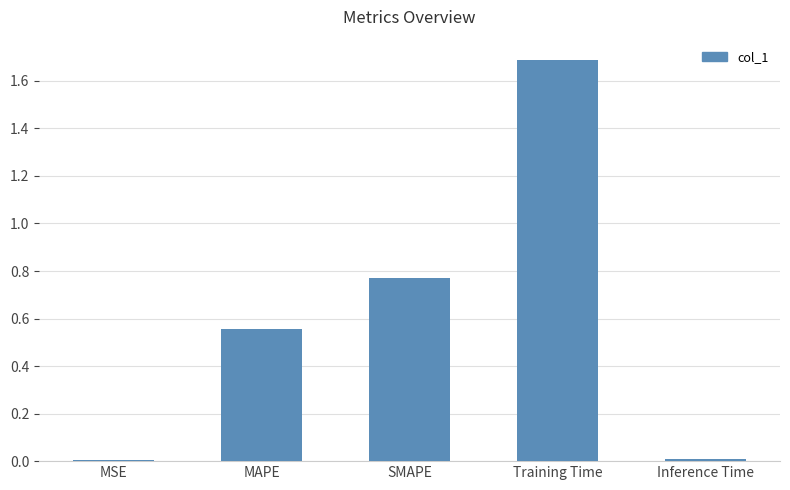

True or false: the data shows 0.0 at Inference Time.

True